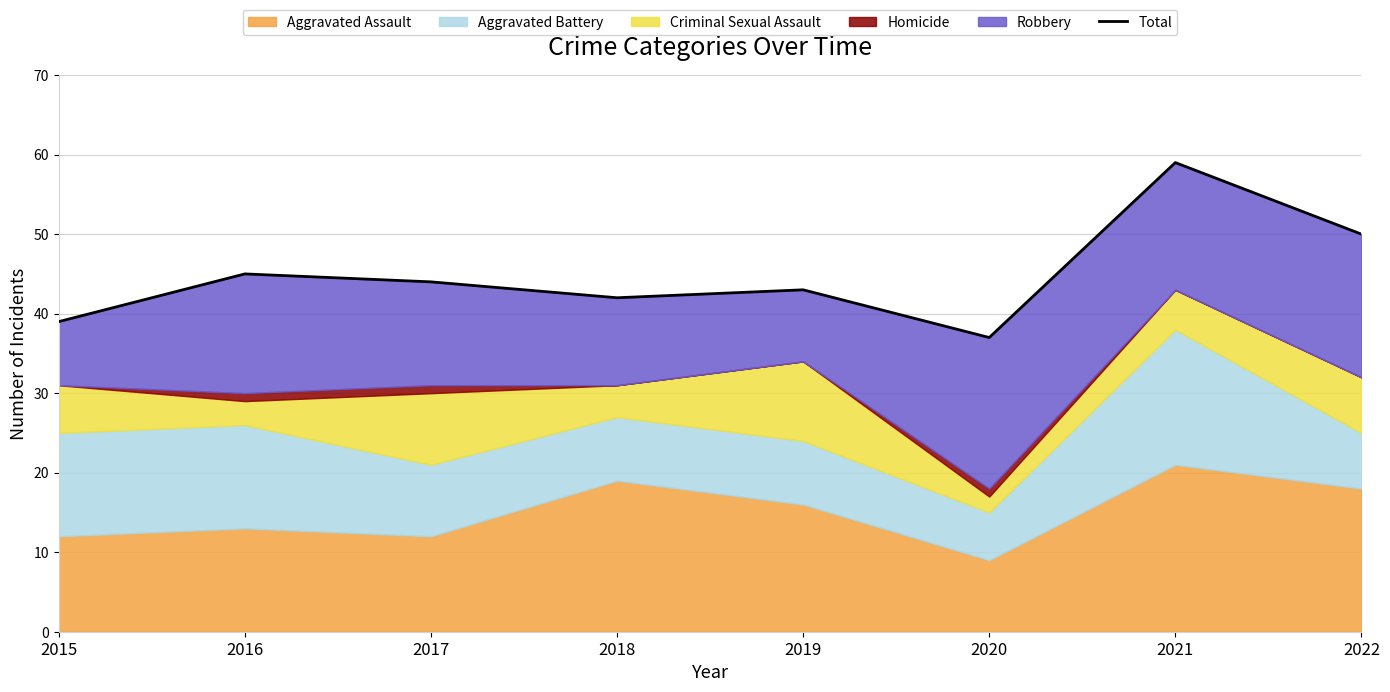

What is the sum of all values?

359